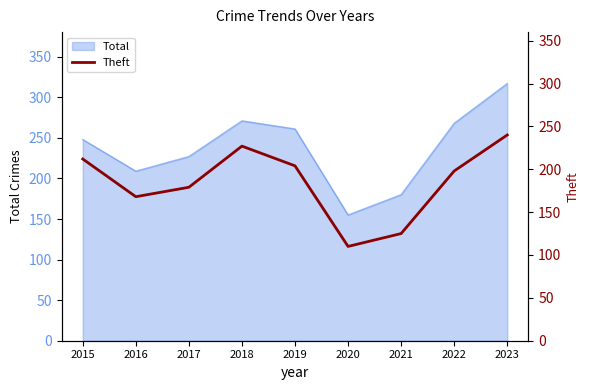

True or false: Total has a value of 117 at 2015.

False